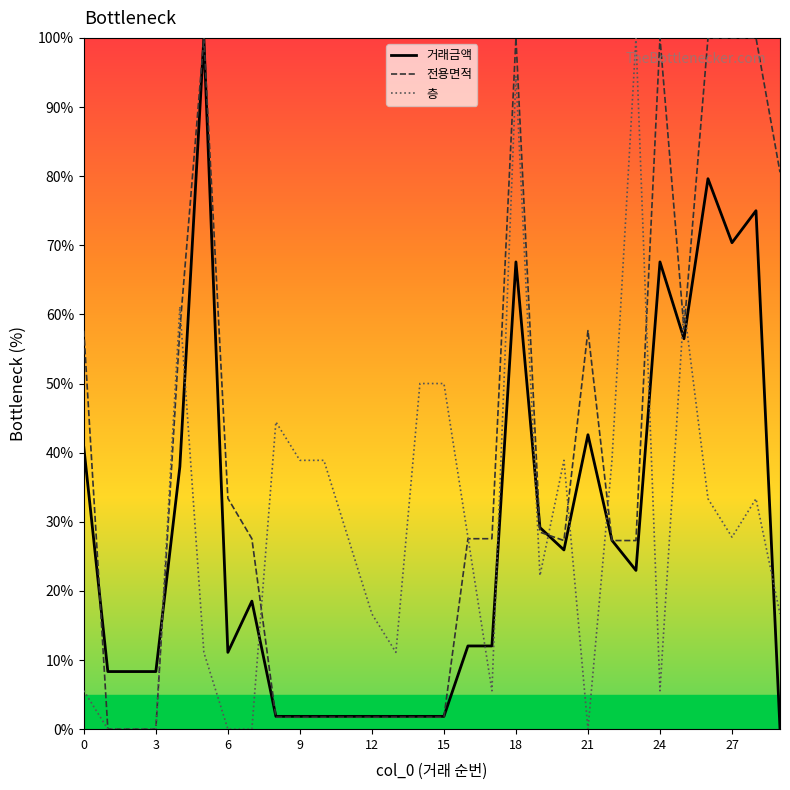

How many intersections are there between 거래금액 and 층?

13